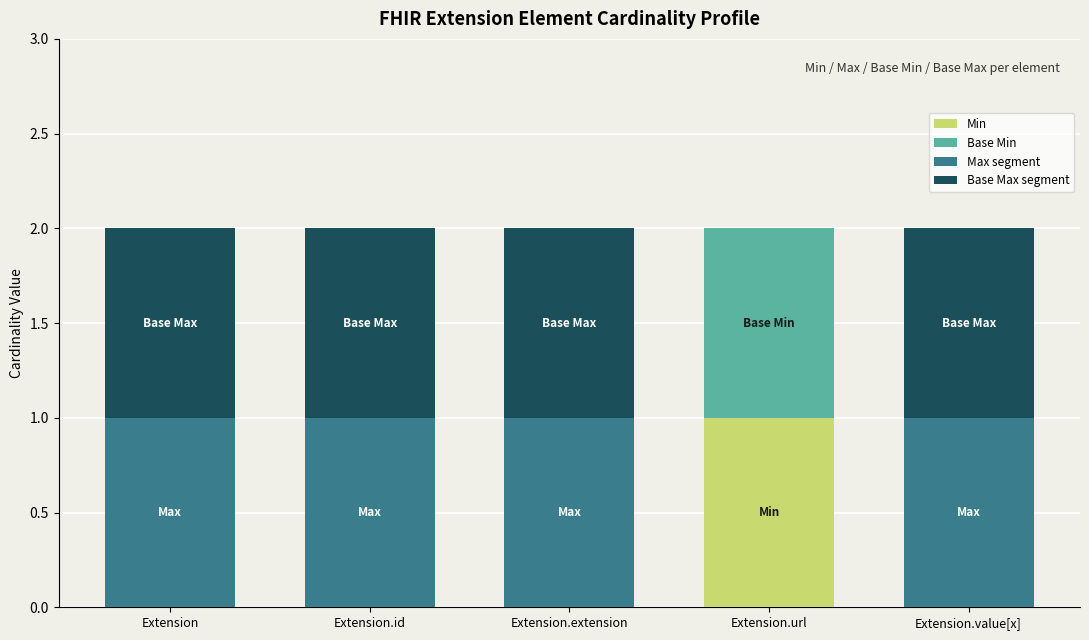

The value of Min at Extension.id is 0. True or false?

True